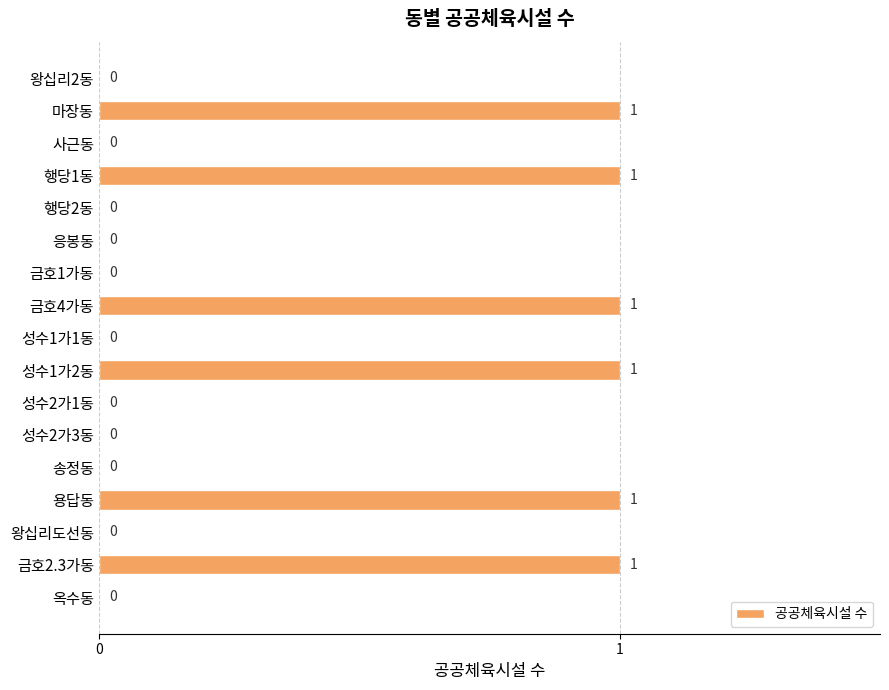

Is it true that the value at 성수2가1동 is 0?

True